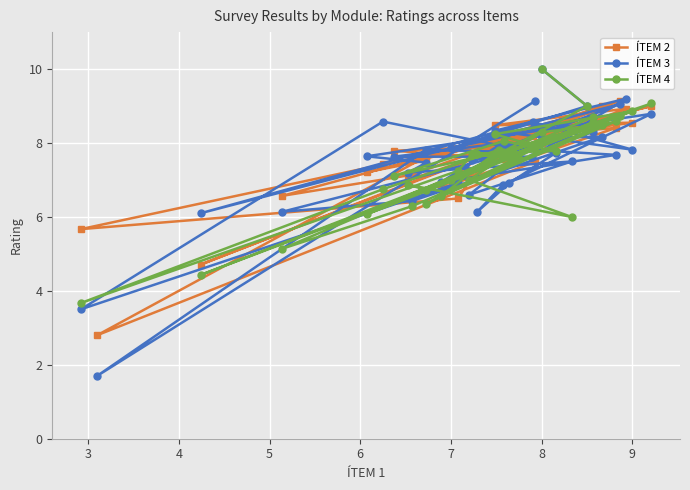

What is the sum of all ÍTEM 3 values?

301.3